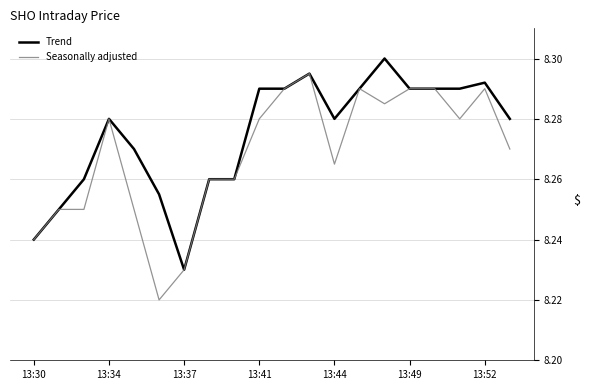

Which series has the largest range (max minus min)?

Seasonally adjusted